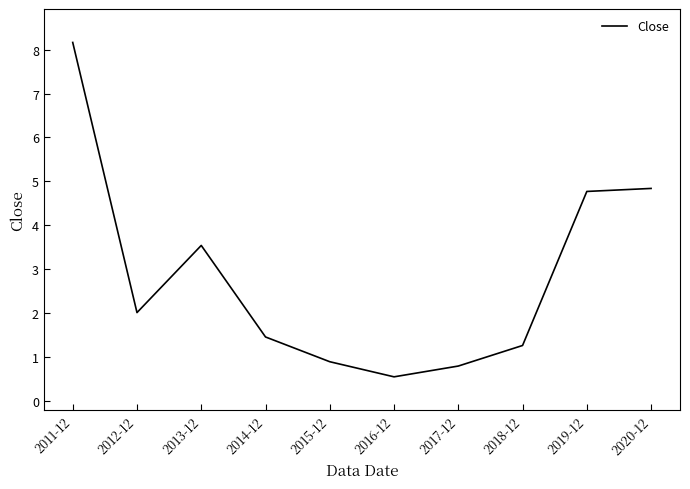

What position from the left is 2017-12?

7